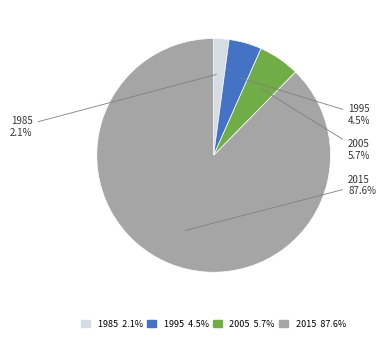

To the nearest percent, what is the difference between the largest and smallest slice percentages?

86%